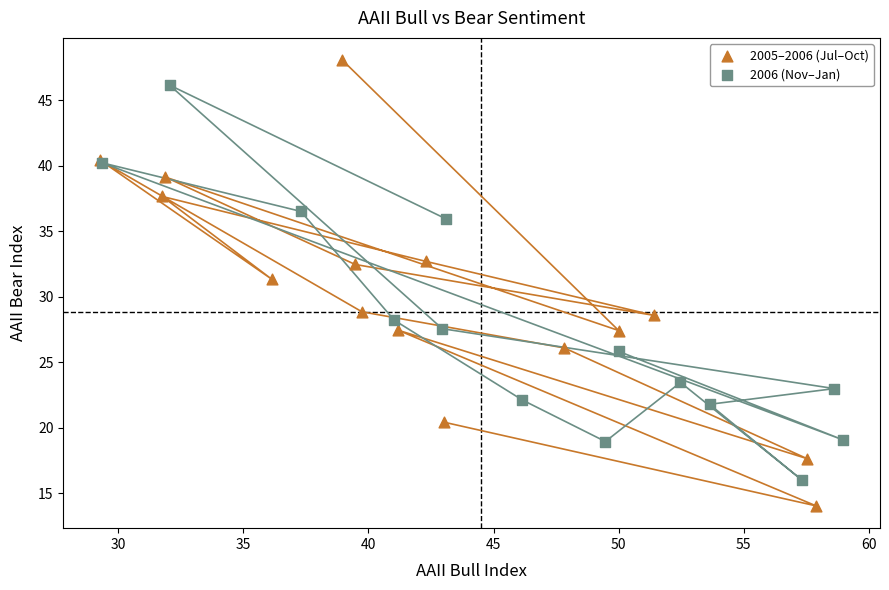

Which series reaches the minimum Y coordinate?

2005–2006 (Jul–Oct)